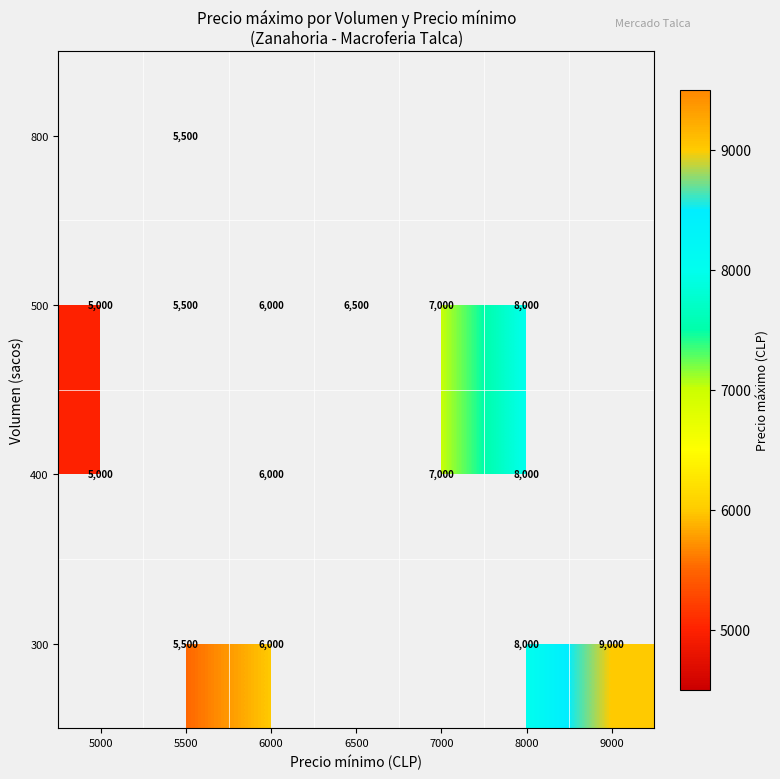

What is the difference between the 500 values at 5500 and 6000?

500